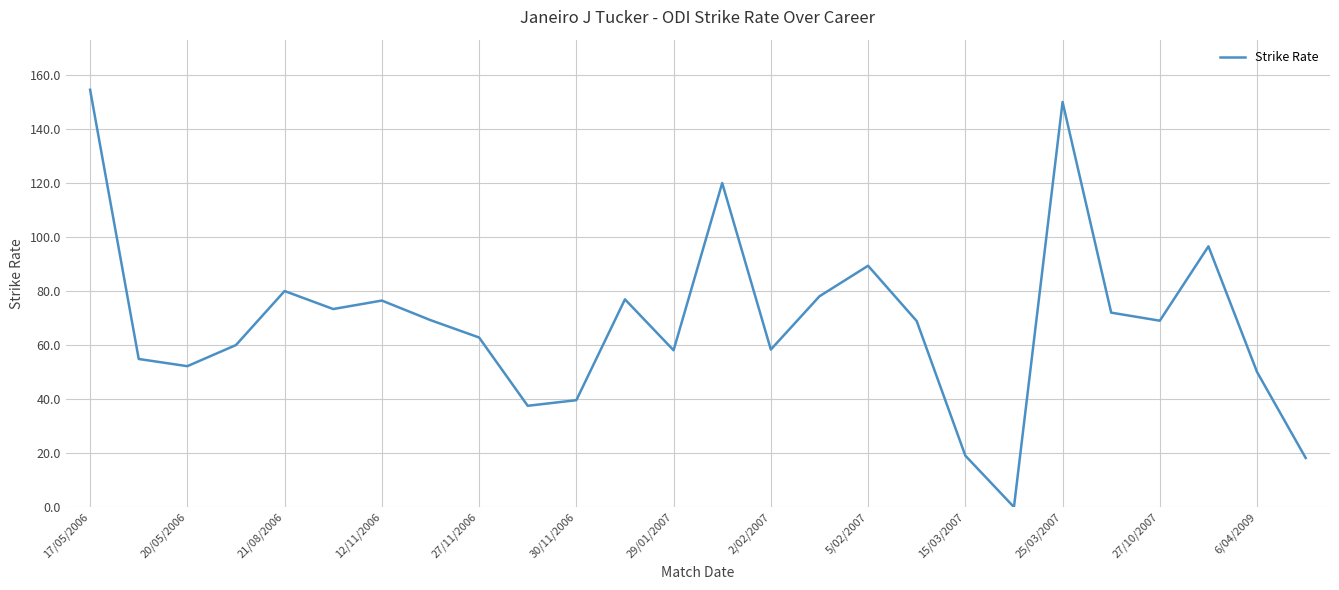

What is the difference between the maximum and minimum values?

154.5